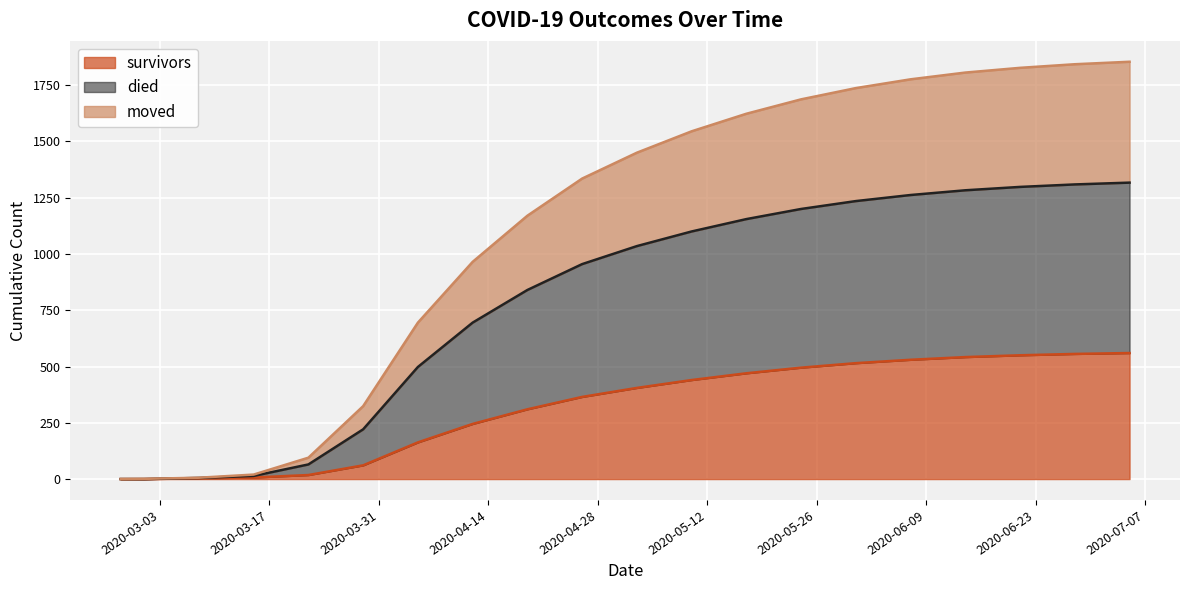

What is the sum of all survivors values?

6235